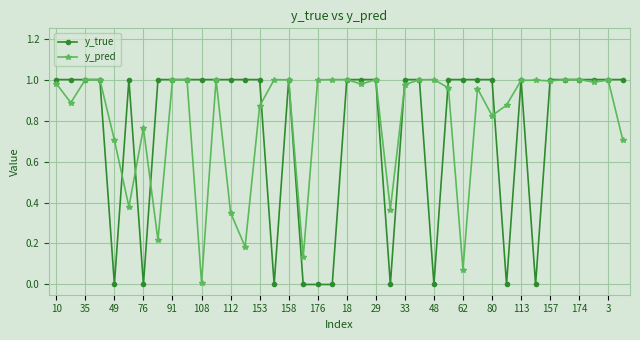

Rank the series by their average value, from lowest to highest.

y_true, y_pred